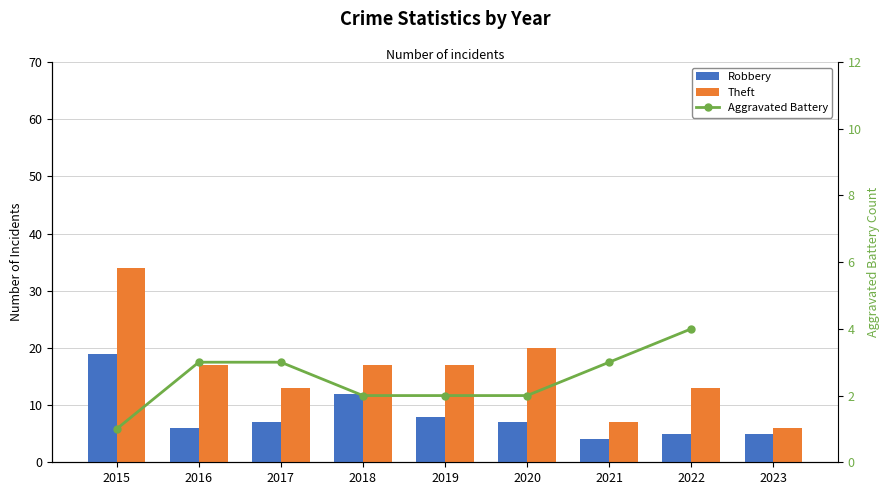

Which has a higher value, 2016 or 2020?

2020